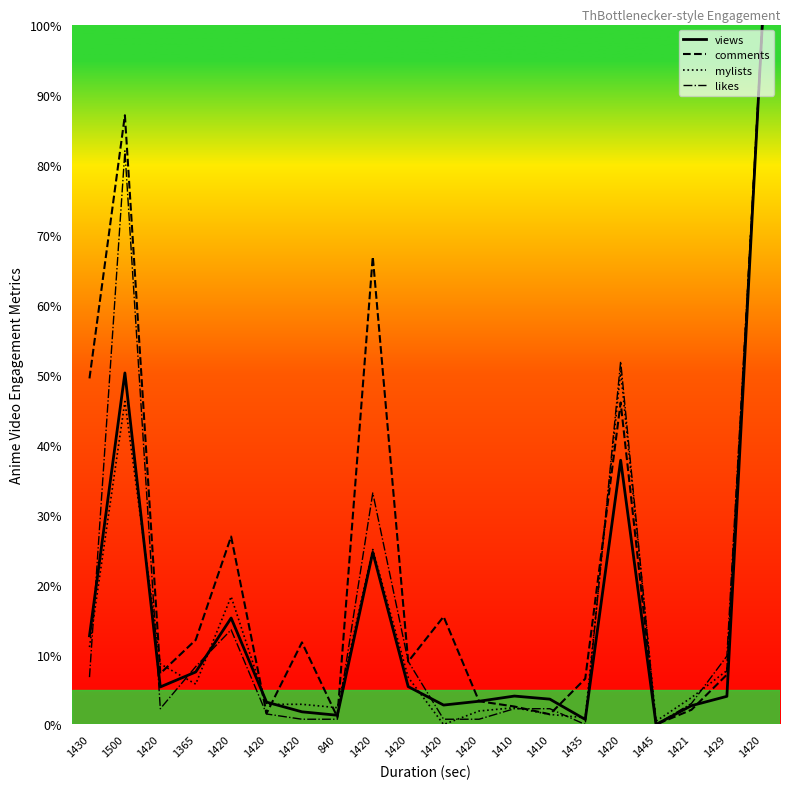

How many positive values does the mylists series have?

19